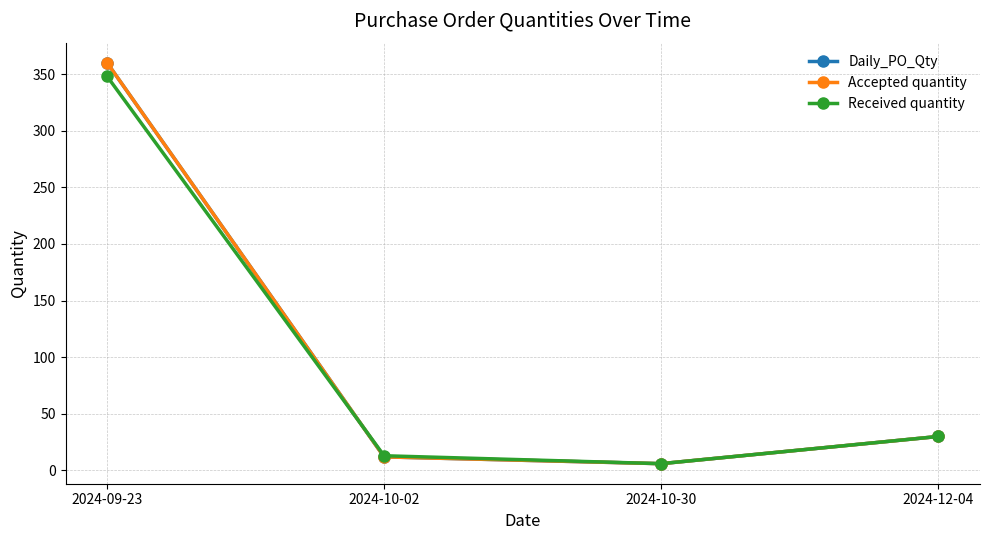

Reading right to left, list all the values displayed in this chart.

Daily_PO_Qty: 2024-12-04=30	2024-10-30=6	2024-10-02=12	2024-09-23=360
Accepted quantity: 2024-12-04=30	2024-10-30=6	2024-10-02=12	2024-09-23=360
Received quantity: 2024-12-04=30	2024-10-30=6	2024-10-02=13	2024-09-23=348